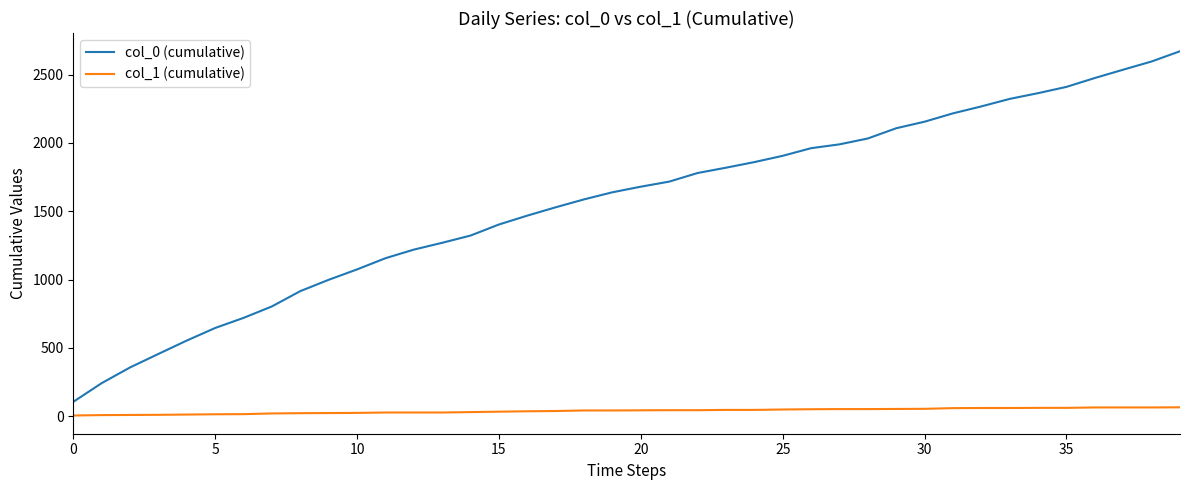

What is the greatest value displayed?

2672